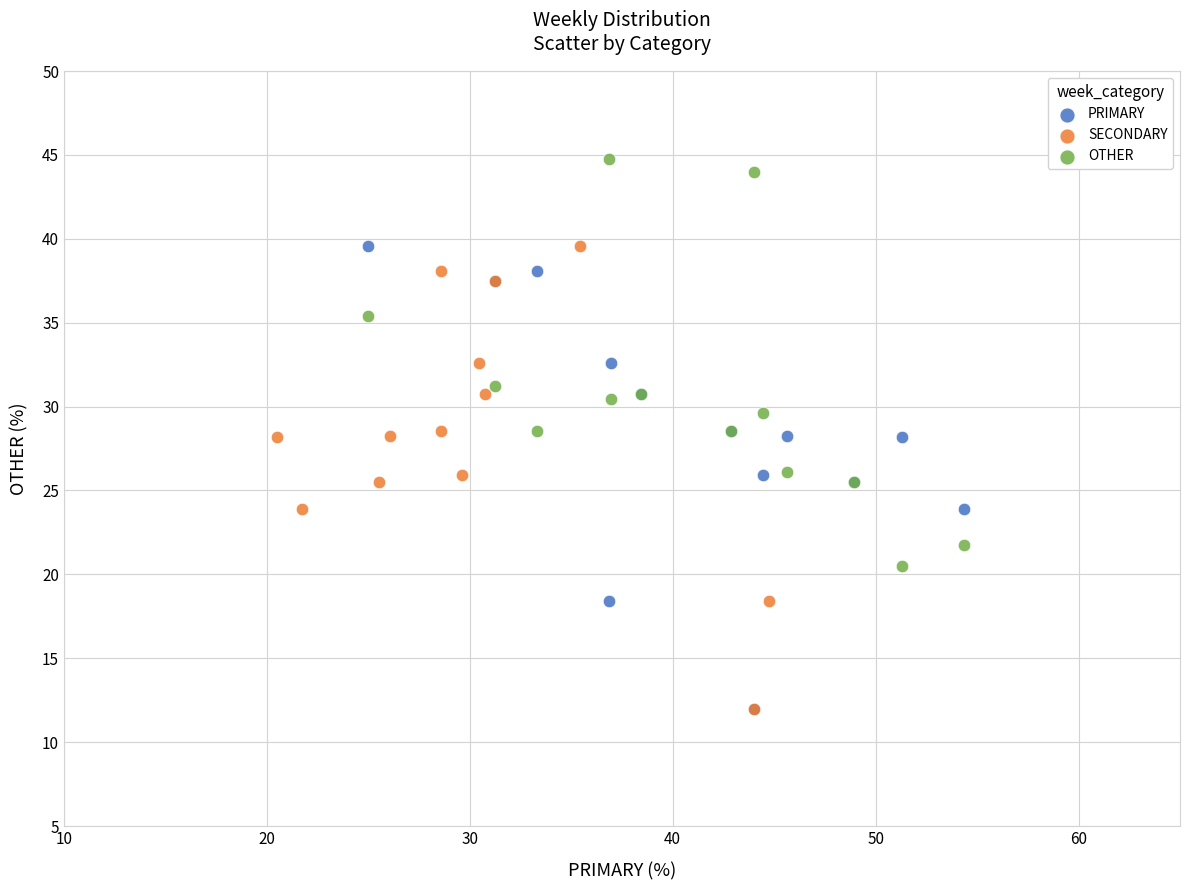

Which series reaches the maximum Y coordinate?

OTHER